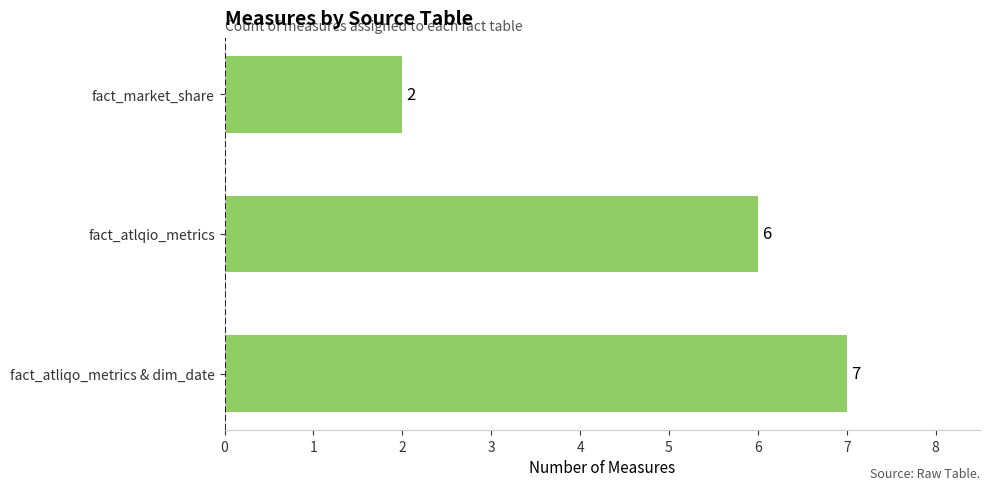

The chart shows a value of 11 at fact_atliqo_metrics & dim_date. True or false?

False